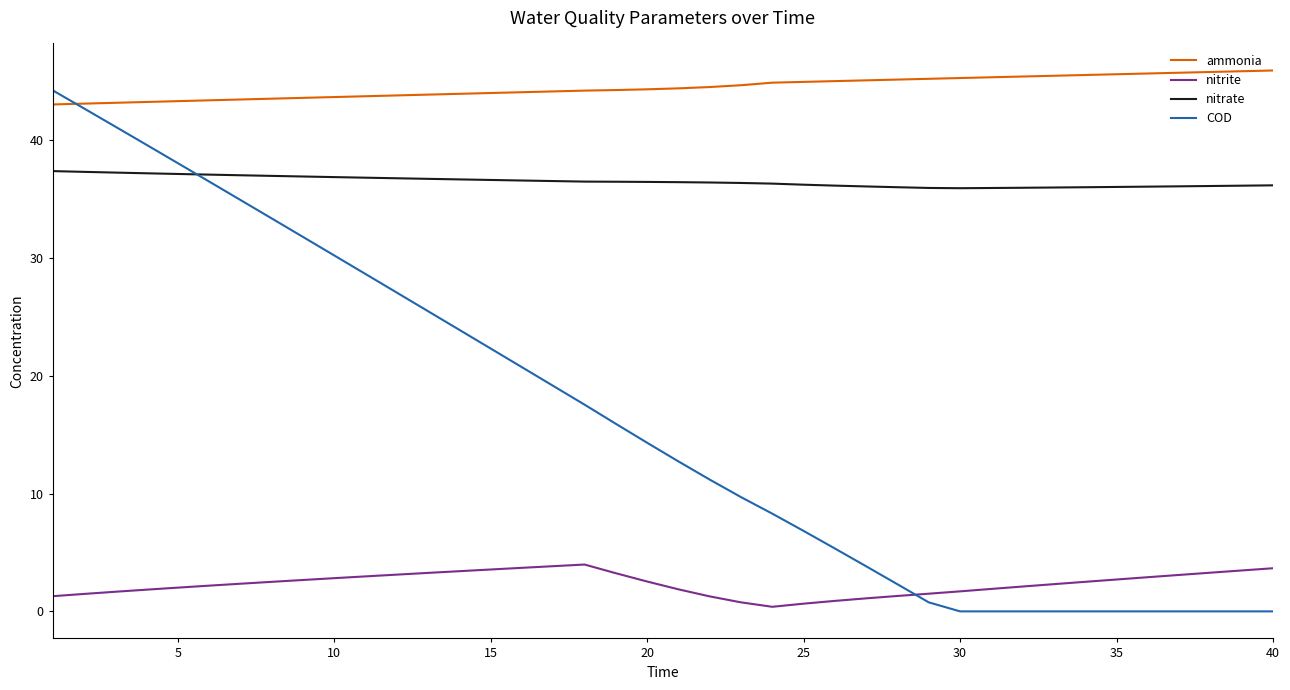

What is the highest value of the nitrite series?

4.0